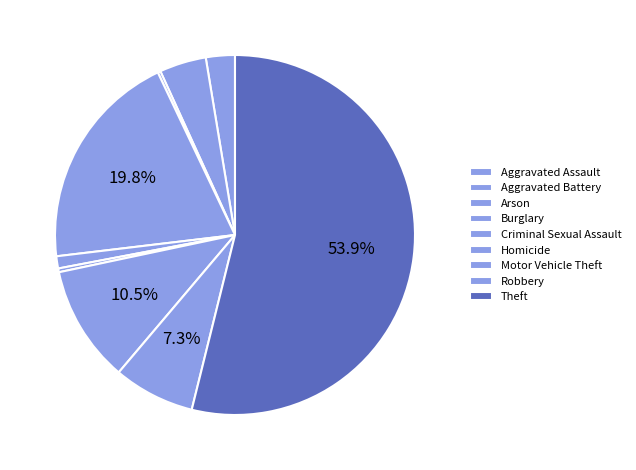

How many segments does this pie chart have?

9